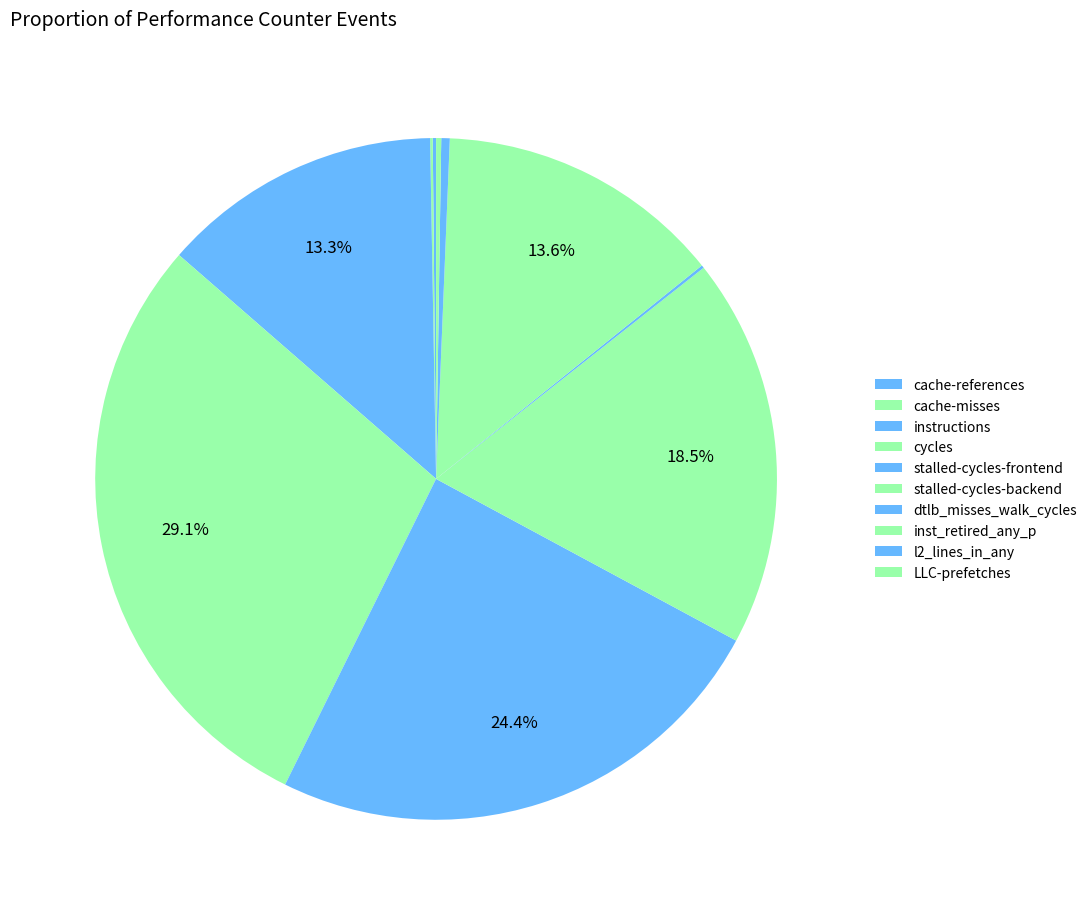

To the nearest percent, what percentage of the pie is instructions?

13%